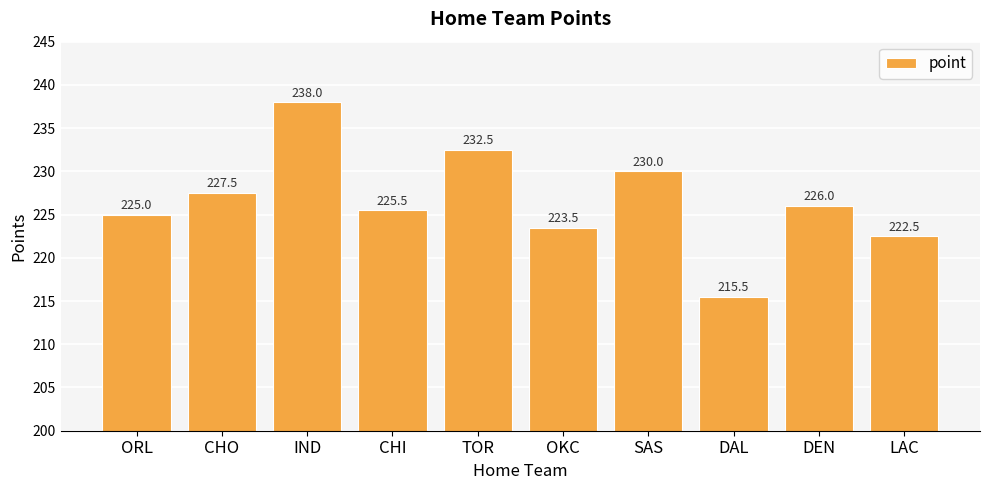

Are the bars horizontal?

No